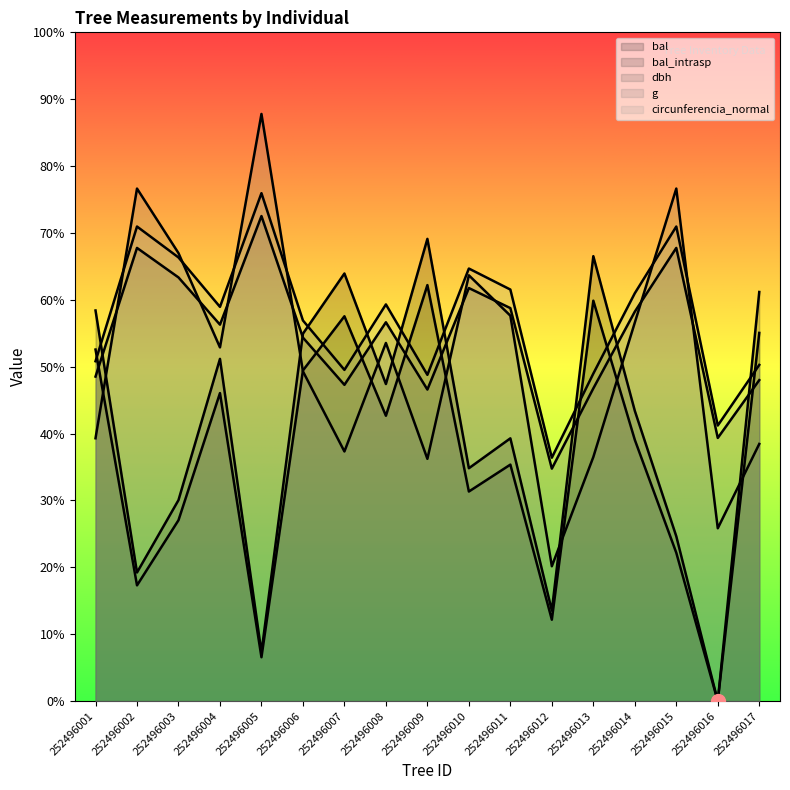

Is the value of circunferencia_normal at 252496005 greater than the value of g at 252496010?

Yes